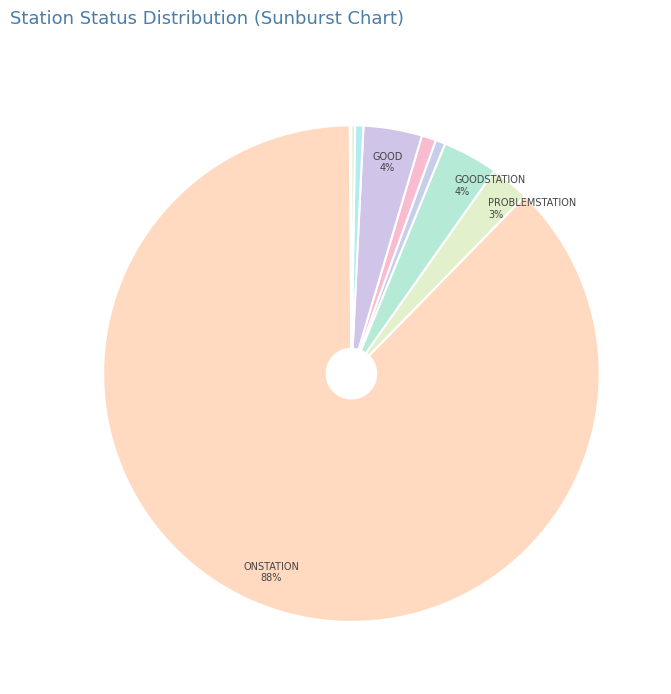

Count the number of slices in the pie.

10